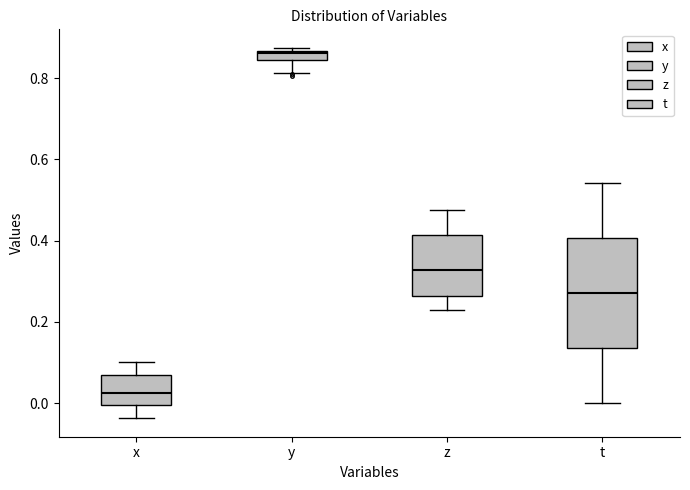

Where does the upper whisker of the box for x end on the y-axis? The values are not printed on the chart, so give them approximately, as read against the axis.

0.10